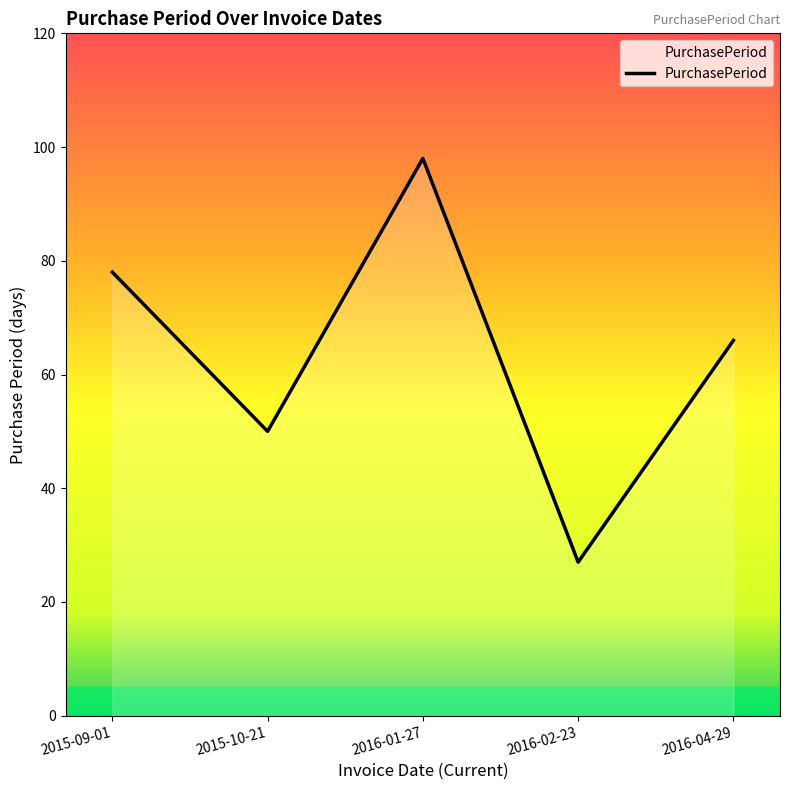

Between 2016-01-27 and 2016-04-29, which is larger?

2016-01-27